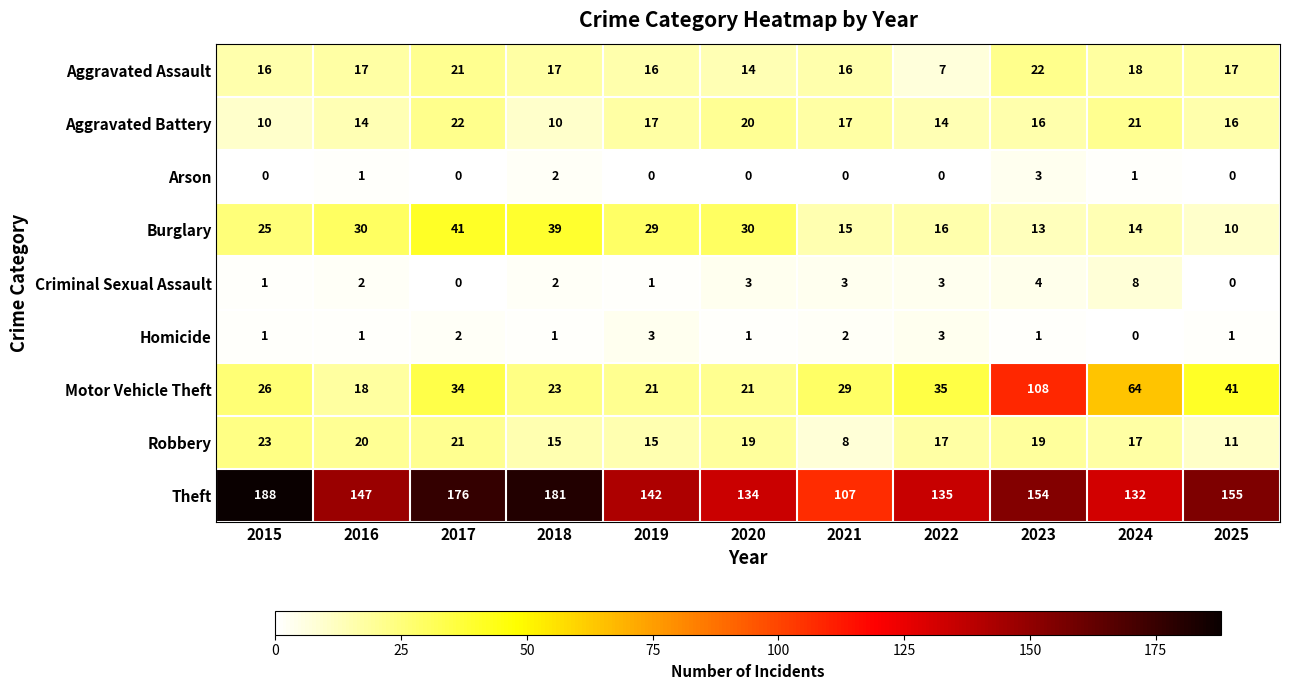

Rank the series at 2020 from highest to lowest value.

Theft, Burglary, Motor Vehicle Theft, Aggravated Battery, Robbery, Aggravated Assault, Criminal Sexual Assault, Homicide, Arson